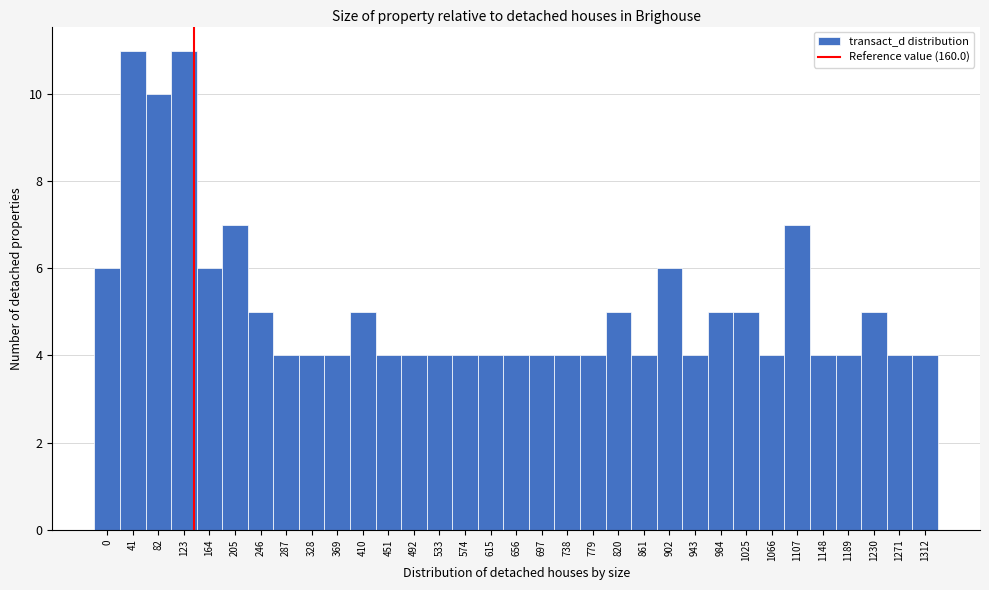

What is the maximum value shown in the chart?

11